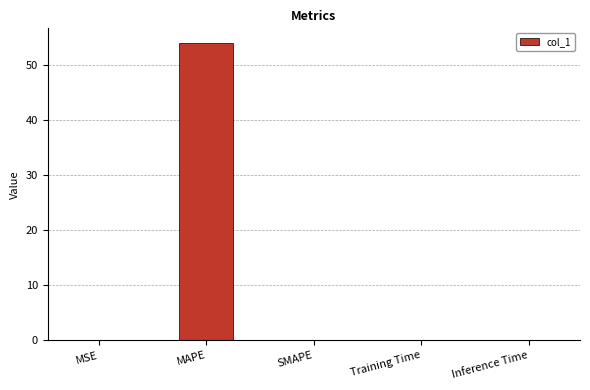

How many data points does each series have?

5